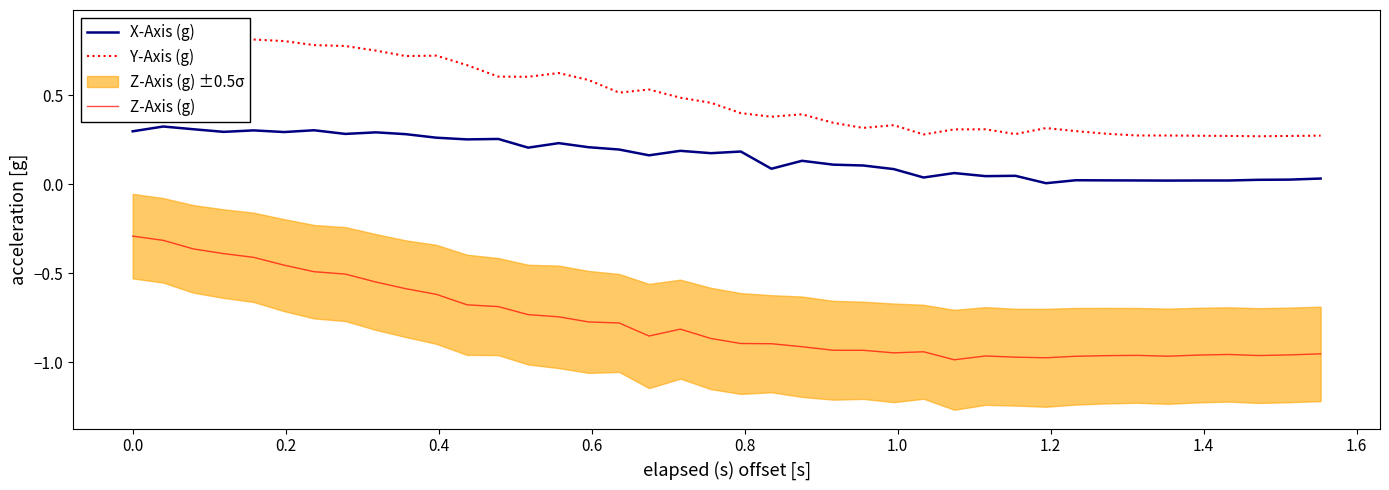

What is the maximum value for Z-Axis (g)?

-0.3